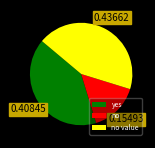

Does no account for over 50% of the chart?

No